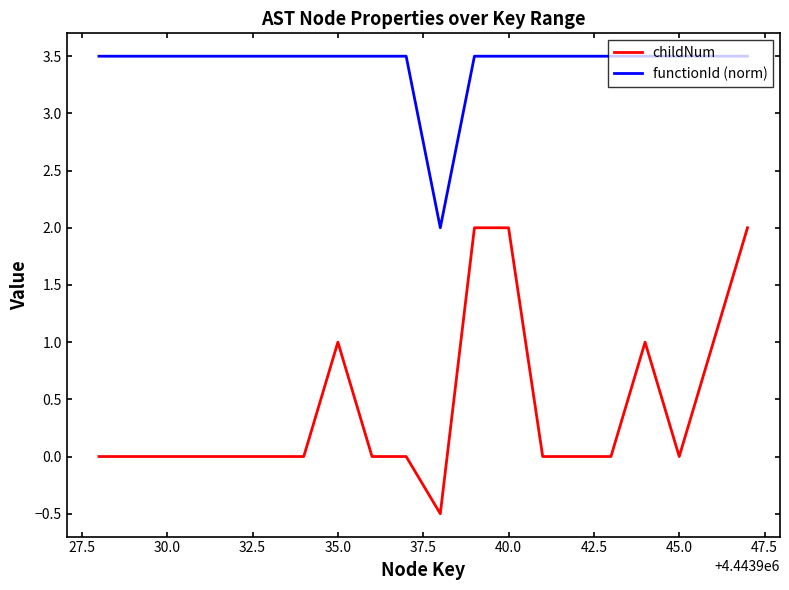

True or false: functionId (norm) and childNum cross at least once.

False